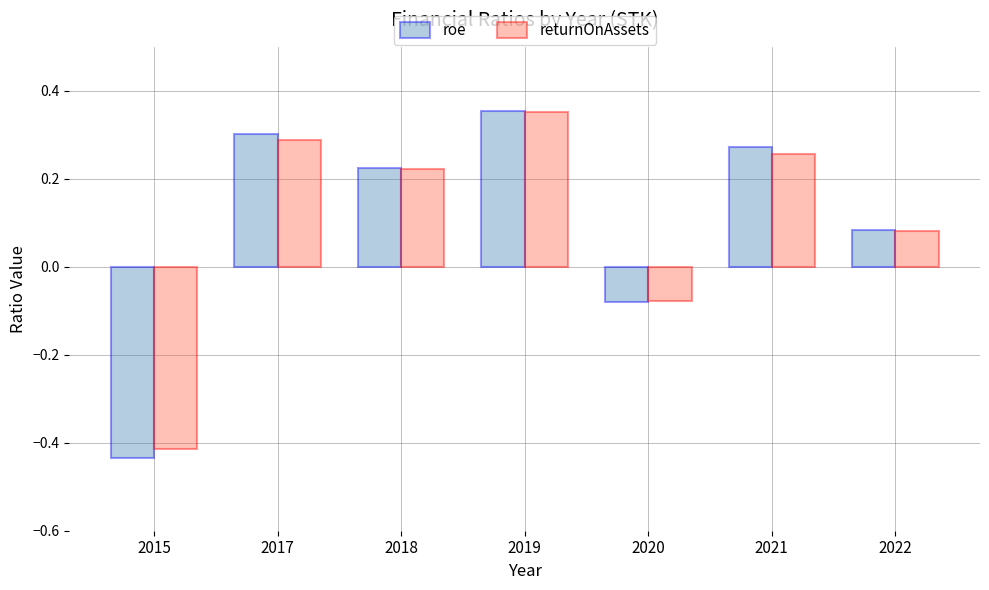

List the labels in order of roe value, smallest first.

2015, 2020, 2022, 2018, 2021, 2017, 2019